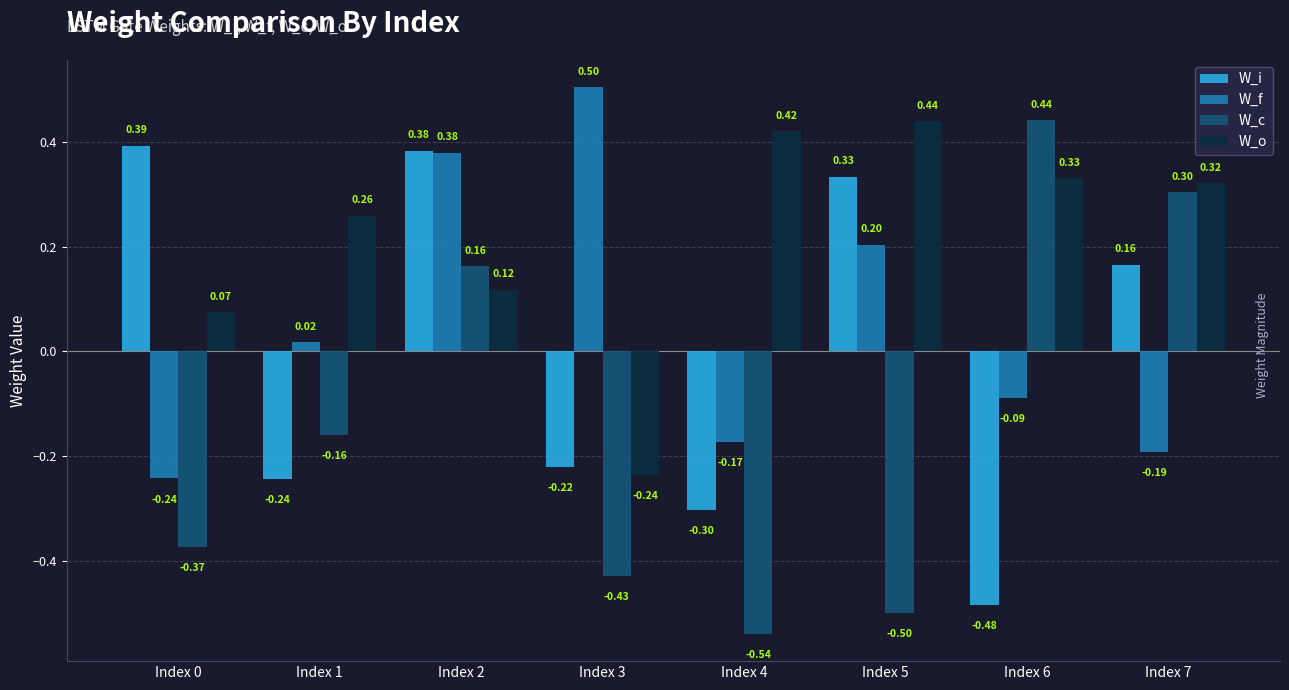

How many data points in W_f are less than 0?

4